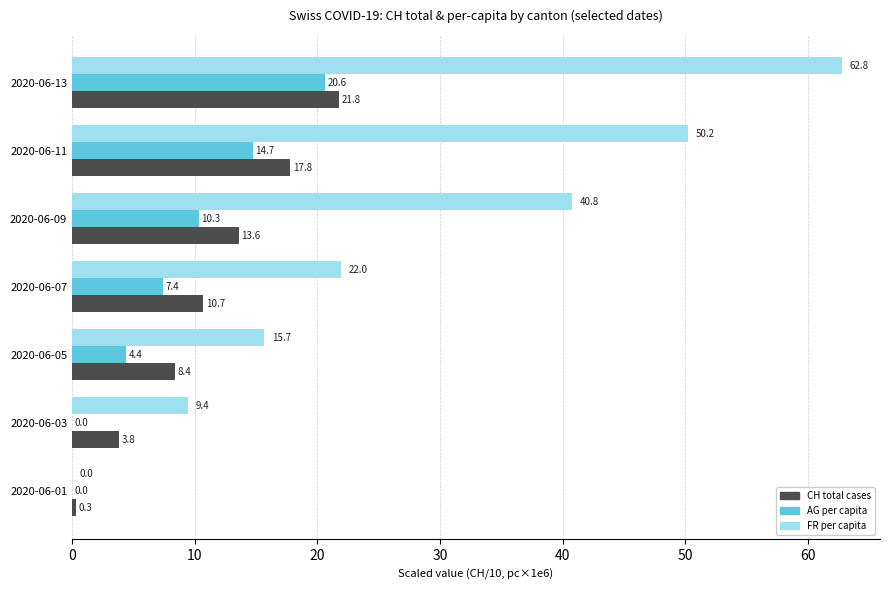

What are all the series names shown in the legend?

CH total cases, AG per capita, FR per capita